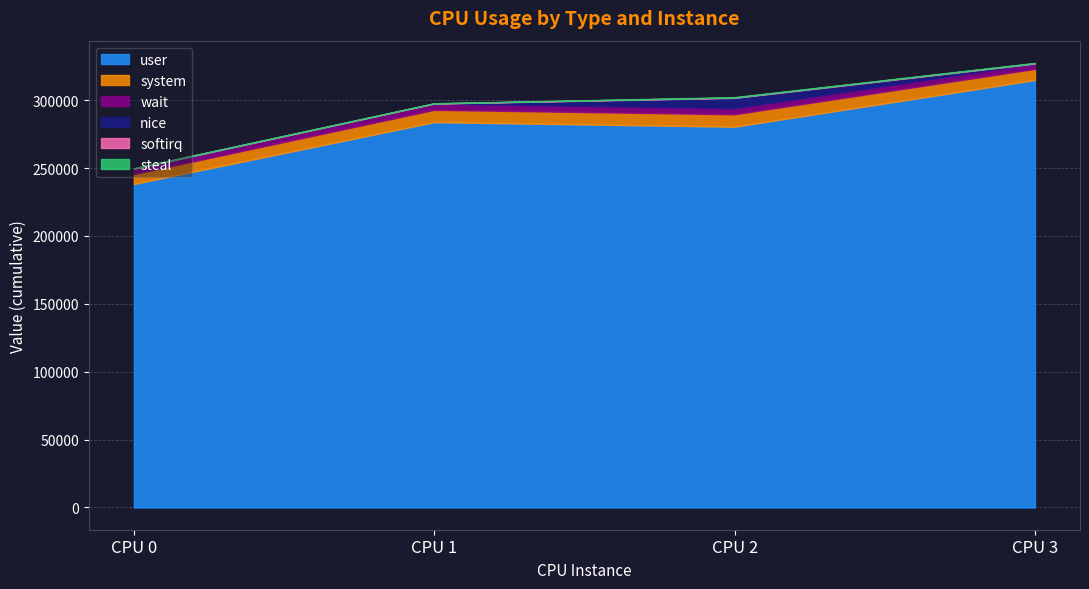

What is the difference between the maximum and minimum values in the nice series?

7516